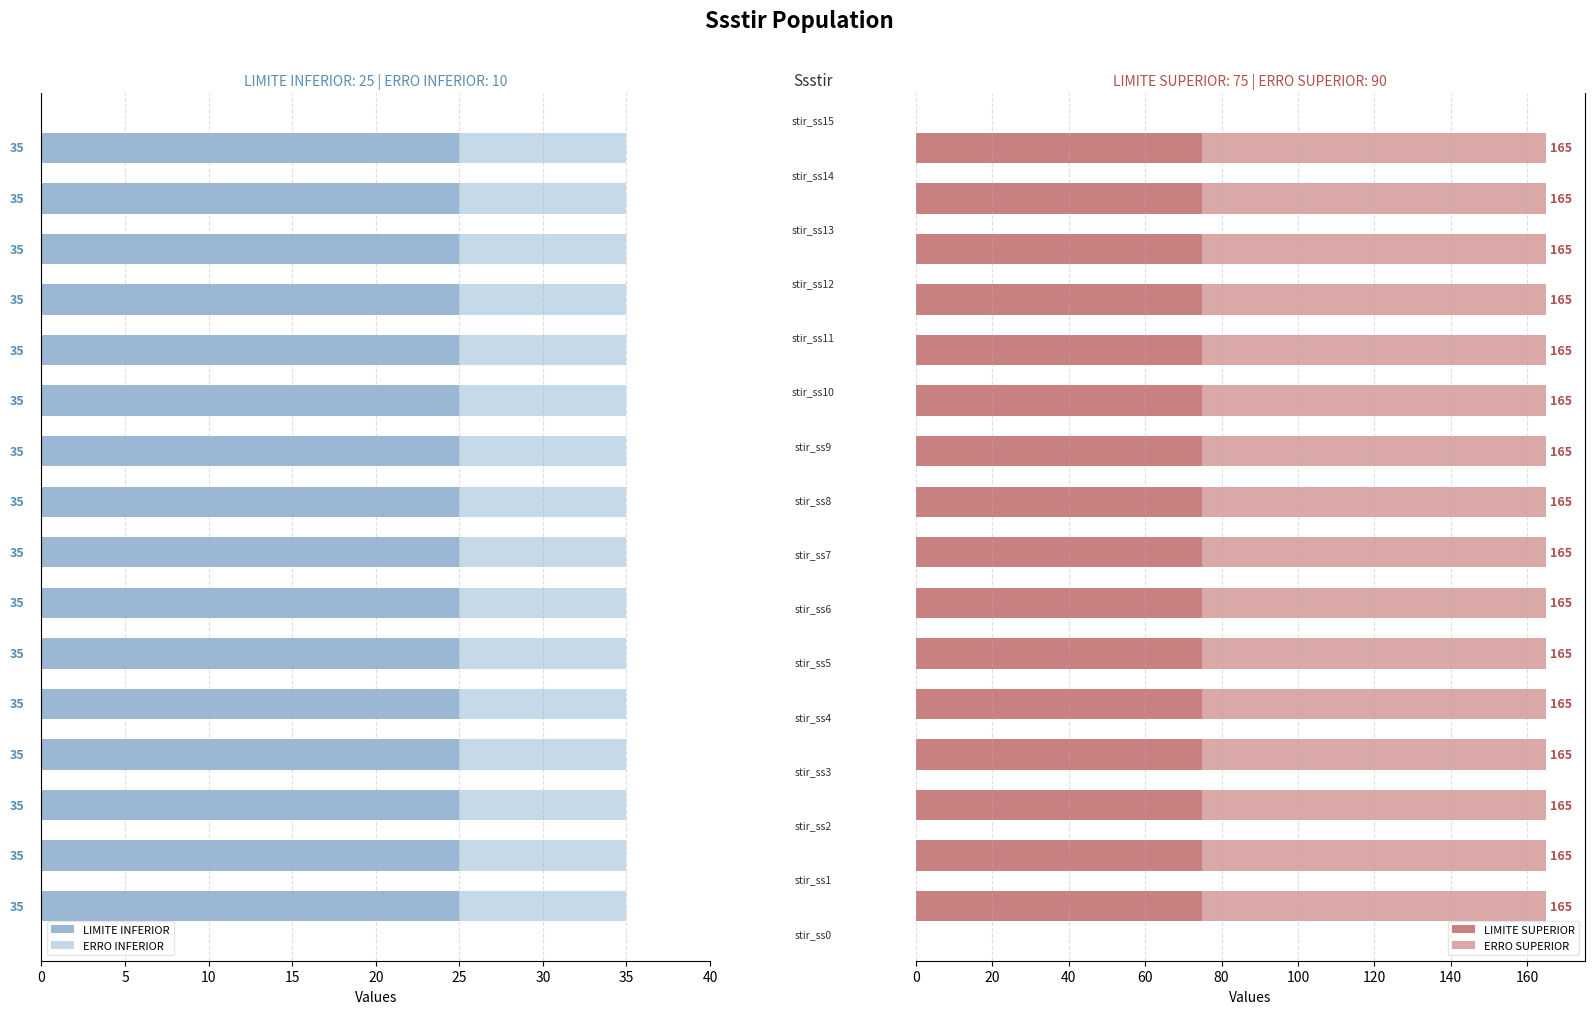

How many groups of bars are there?

16